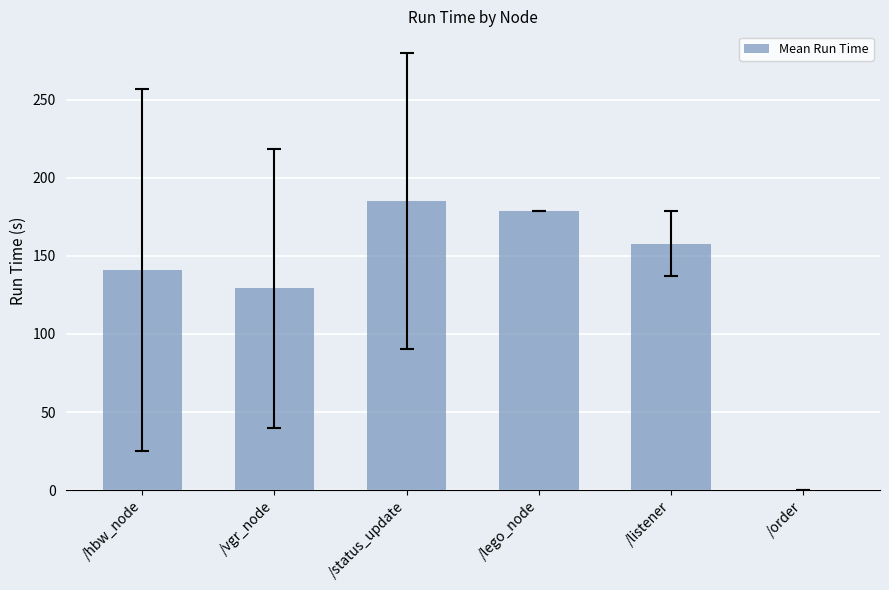

Which category has the highest value across all series?

/status_update